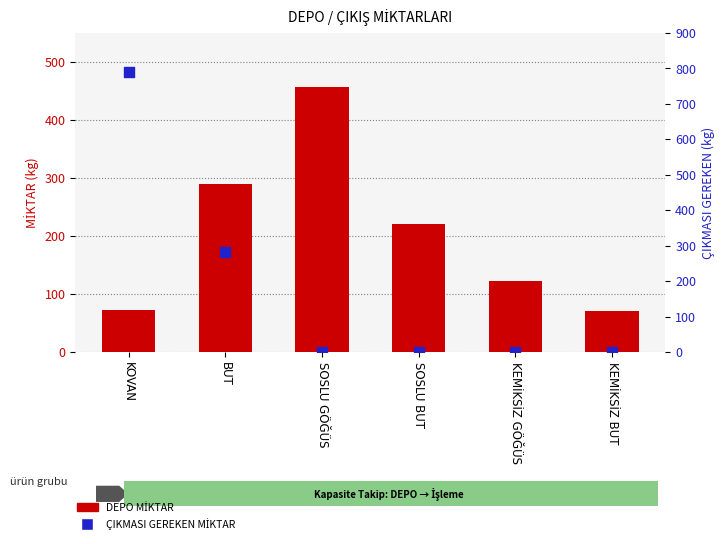

Which series has the largest Y range (max minus min)?

ÇIKMASI GEREKEN MİKTAR